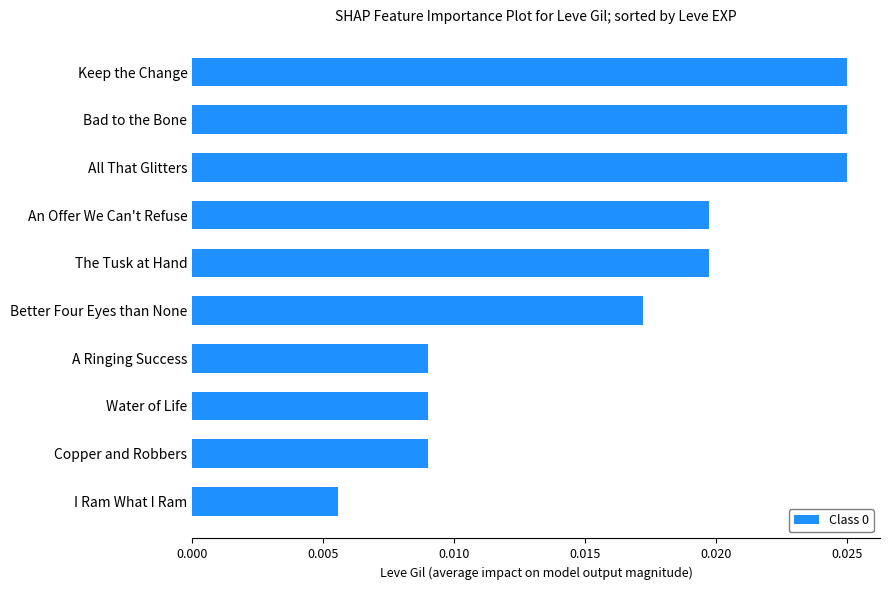

How many values are between 0 and 1?

10